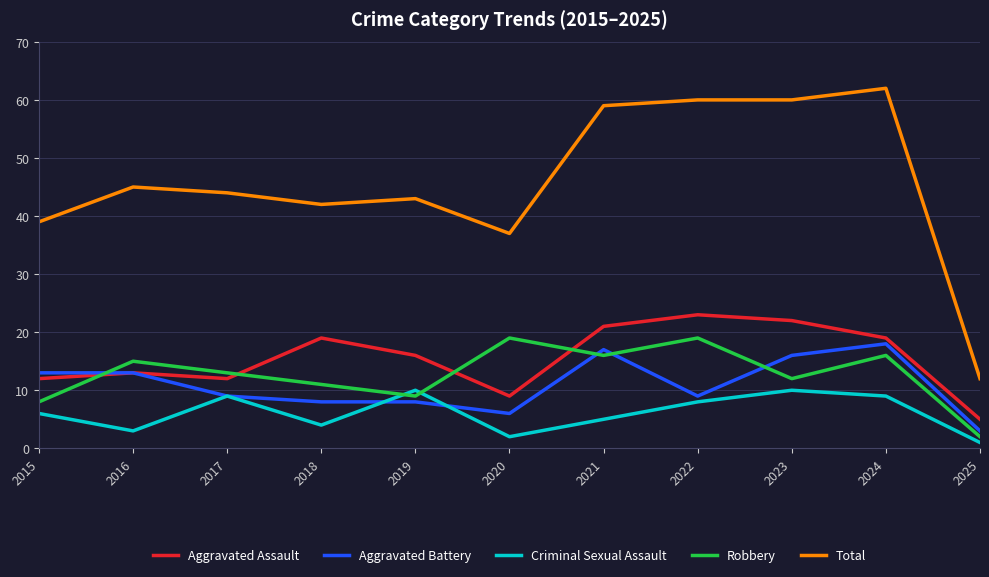

Reading left to right, what are all the values shown in this chart?

Aggravated Assault: 12	13	12	19	16	9	21	23	22	19	5
Aggravated Battery: 13	13	9	8	8	6	17	9	16	18	3
Criminal Sexual Assault: 6	3	9	4	10	2	5	8	10	9	1
Robbery: 8	15	13	11	9	19	16	19	12	16	2
Total: 39	45	44	42	43	37	59	60	60	62	12